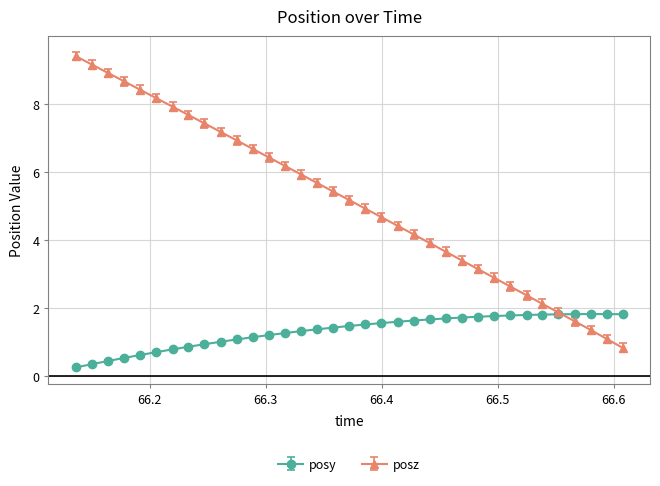

What is the value of the posy point at the 21st from the left?

1.6